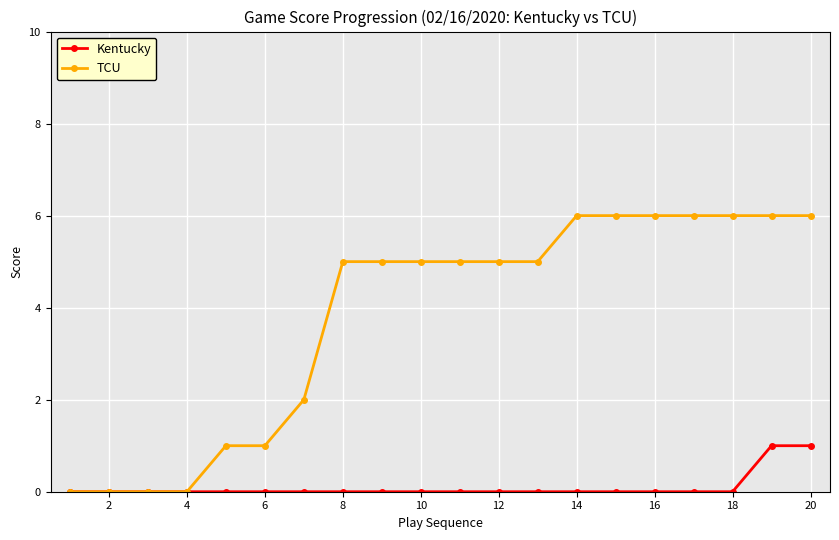

What is the greatest value displayed?

6